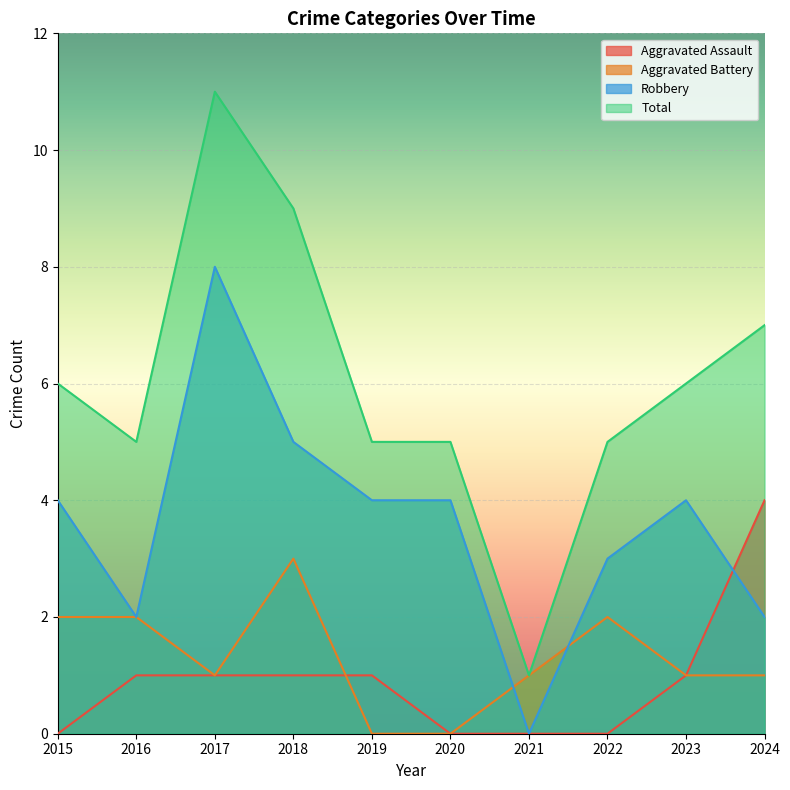

True or false: Aggravated Assault has more than 0 interior local peaks.

False